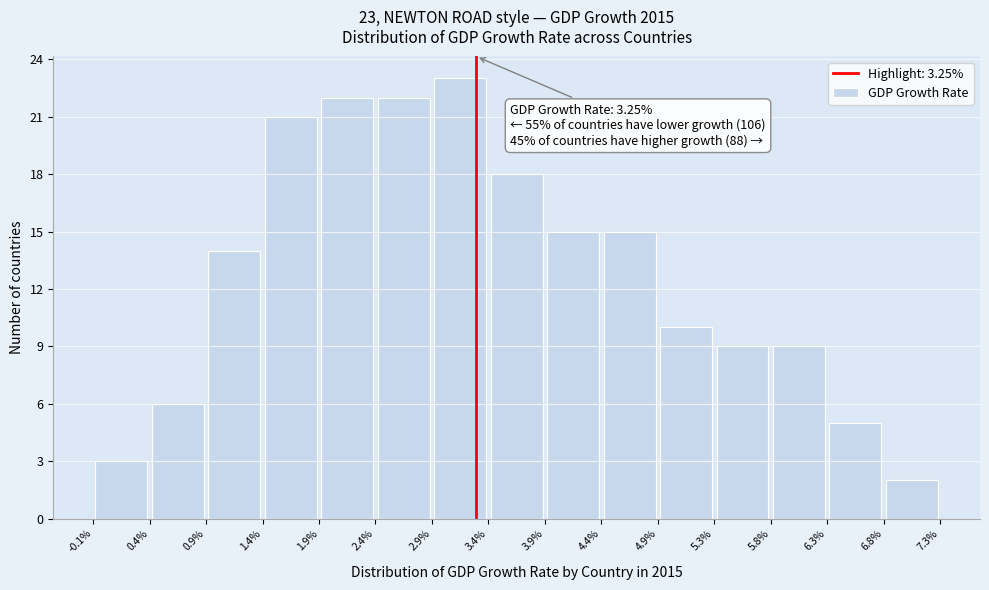

Over which range of the x-axis is the bar tallest?

2.9% to 3.4%